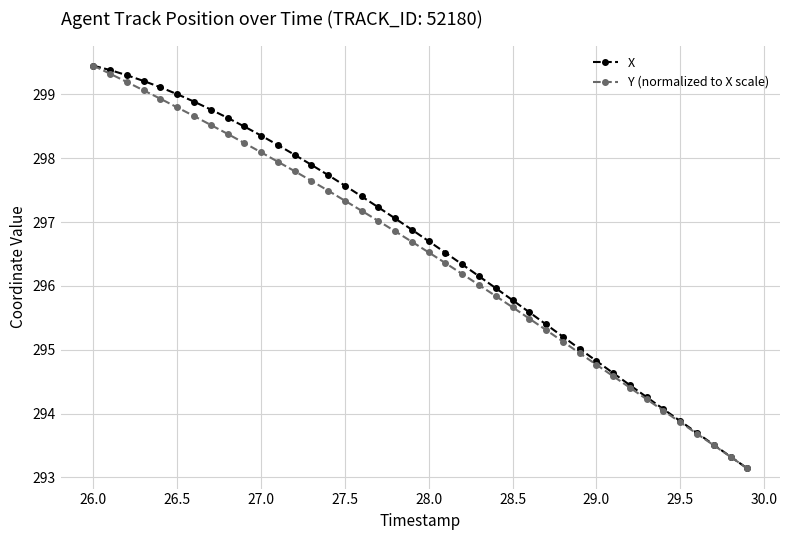

What is the sum of all X values?

11865.1